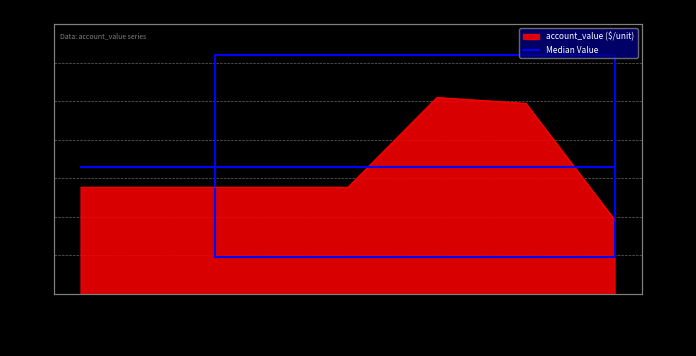

How many data points does each series have?

7